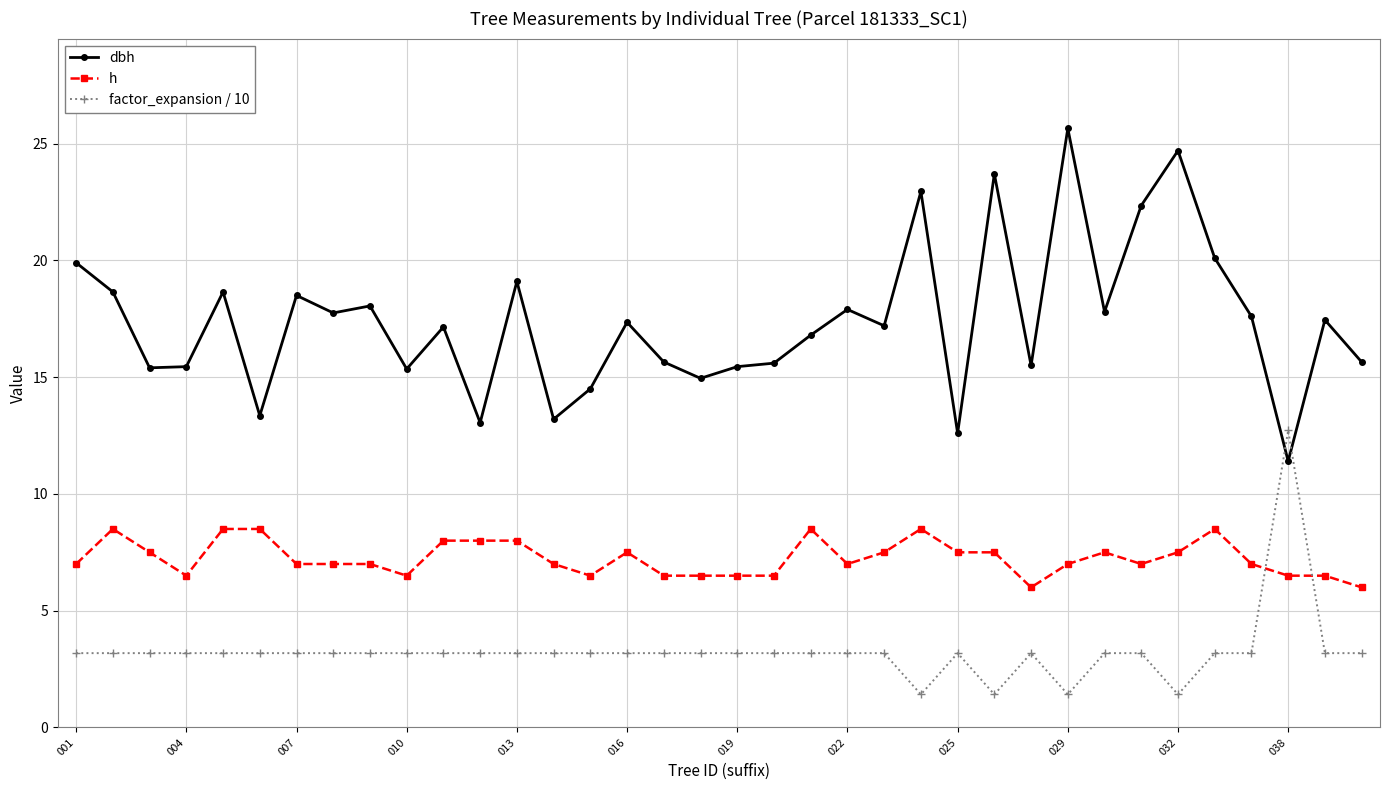

Which series has the largest total across all categories?

dbh